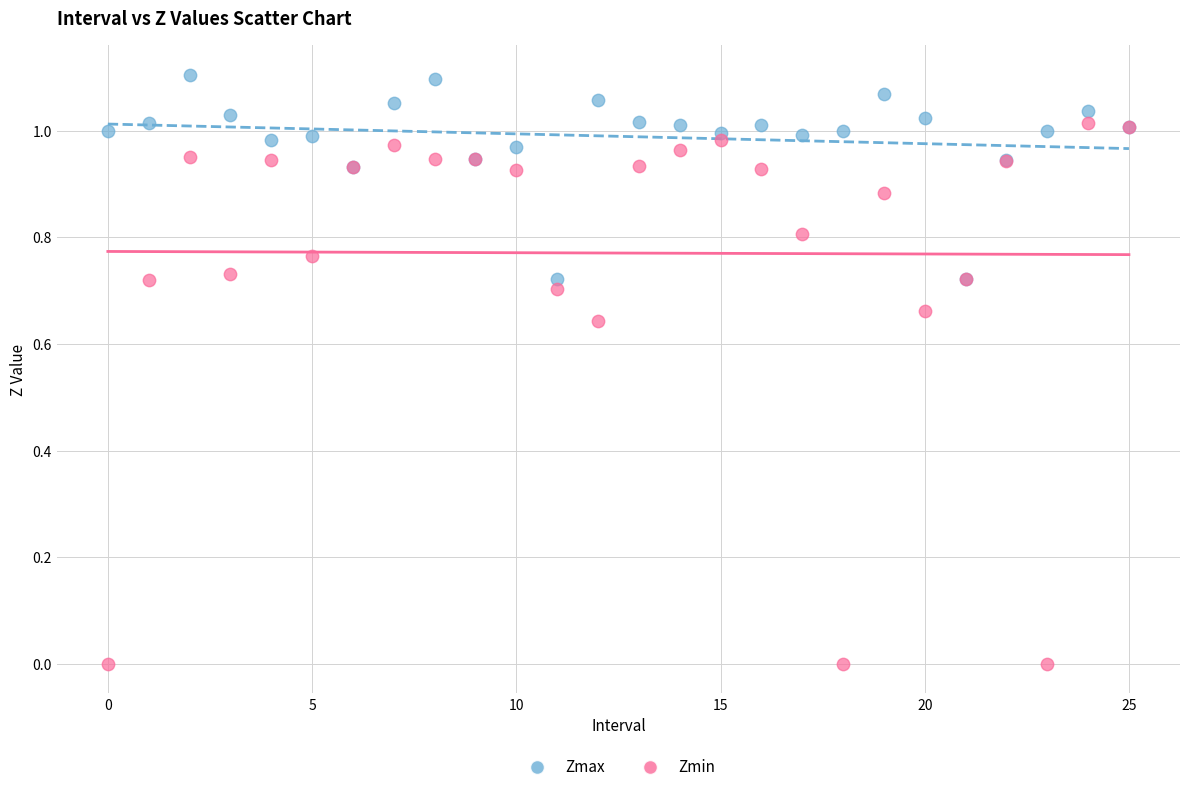

Which series has the widest spread of Y values?

Zmin